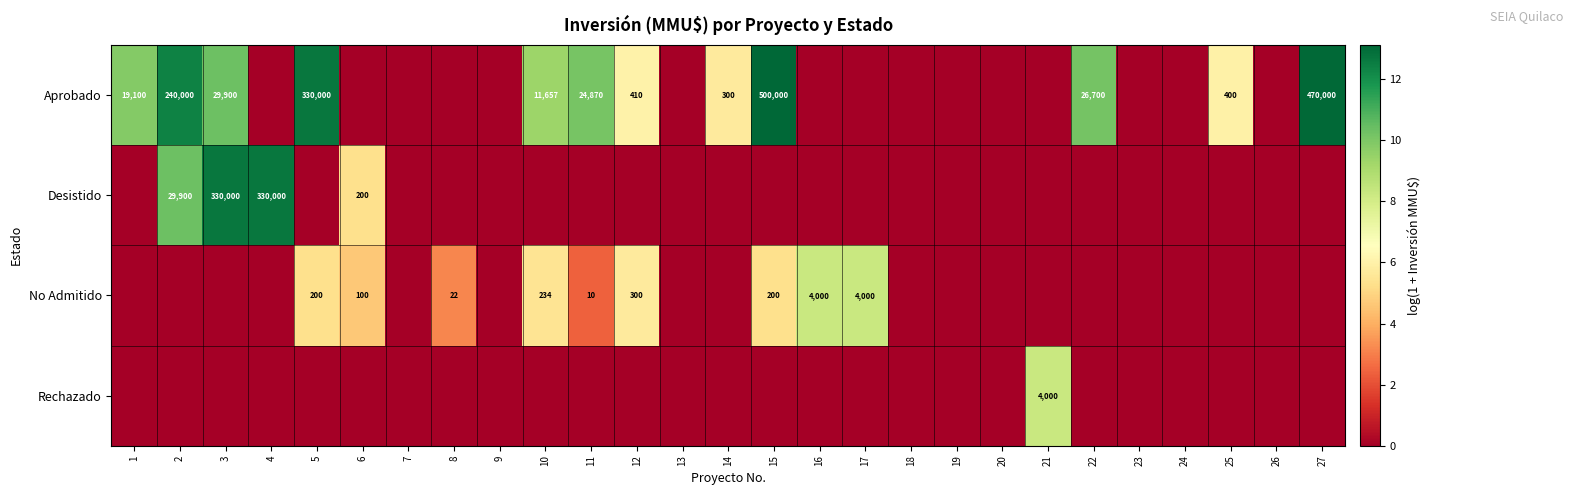

The Desistido series shows 29900 at 2. True or false?

True